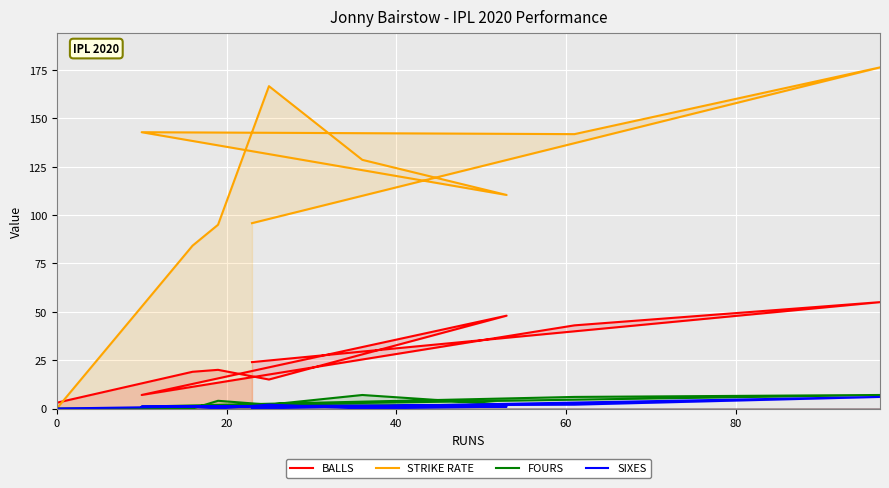

What is the label of the 7th point from the right?

60